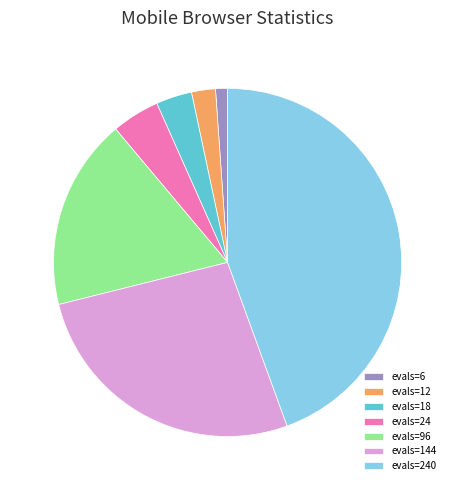

True or false: evals=240 accounts for 44% of the total.

True